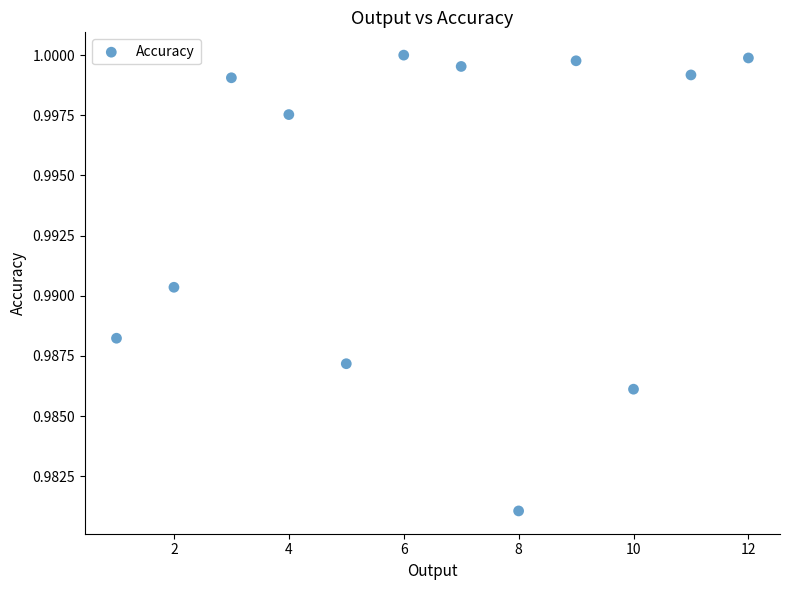

What is the average X value?

6.5